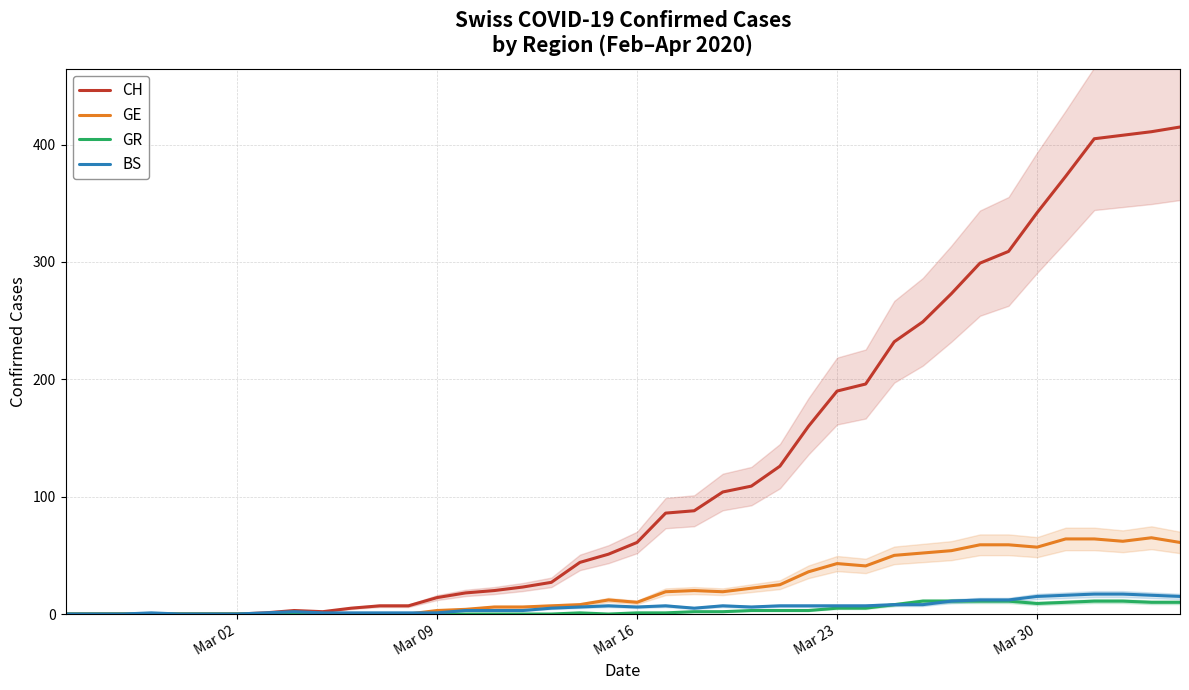

Is this an area chart (filled region under the line)?

No